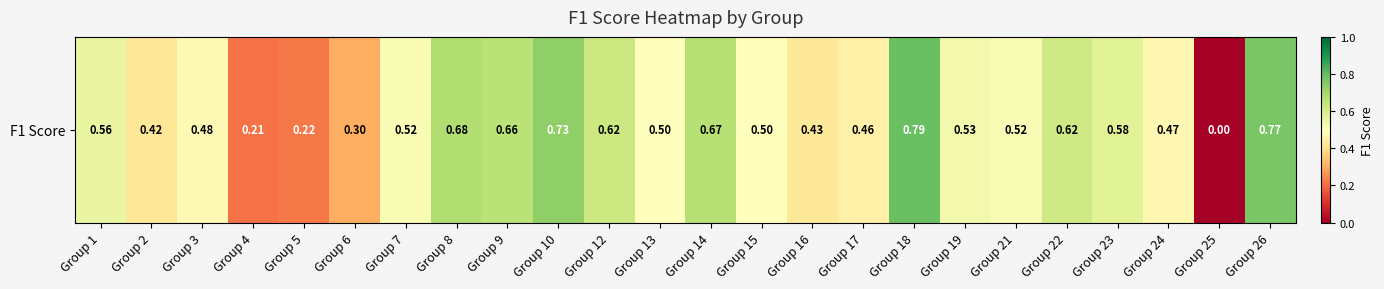

What is the difference between the maximum and minimum values?

0.8